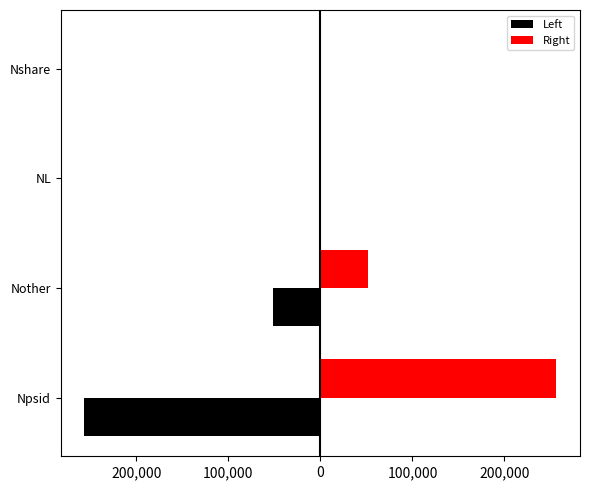

Reading right to left, list all the values displayed in this chart.

Left: -672	-664	-51995	-256413
Right: 672	664	51995	256413